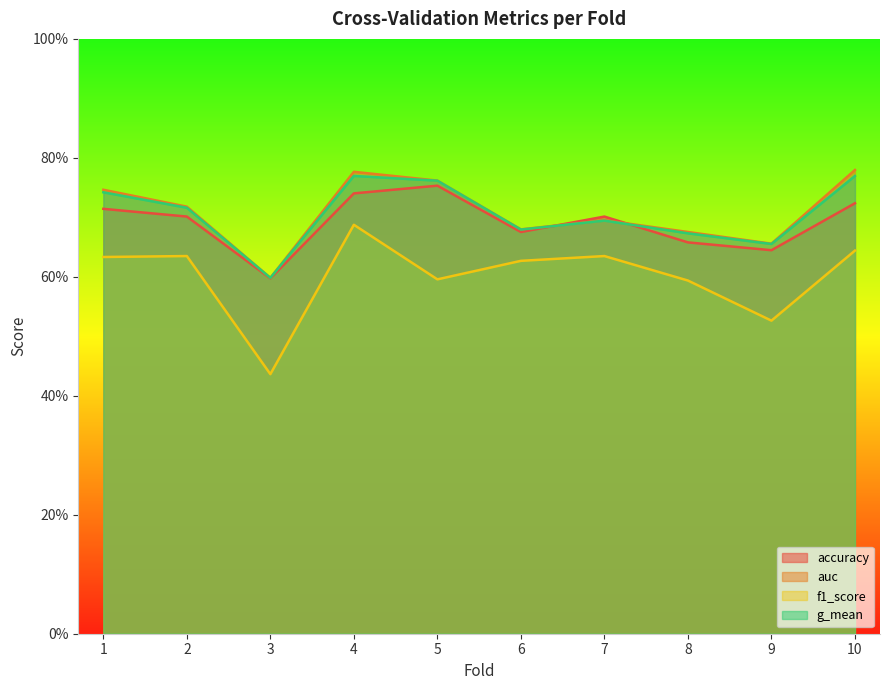

At 10, list the series in order from largest to smallest.

auc, g_mean, accuracy, f1_score